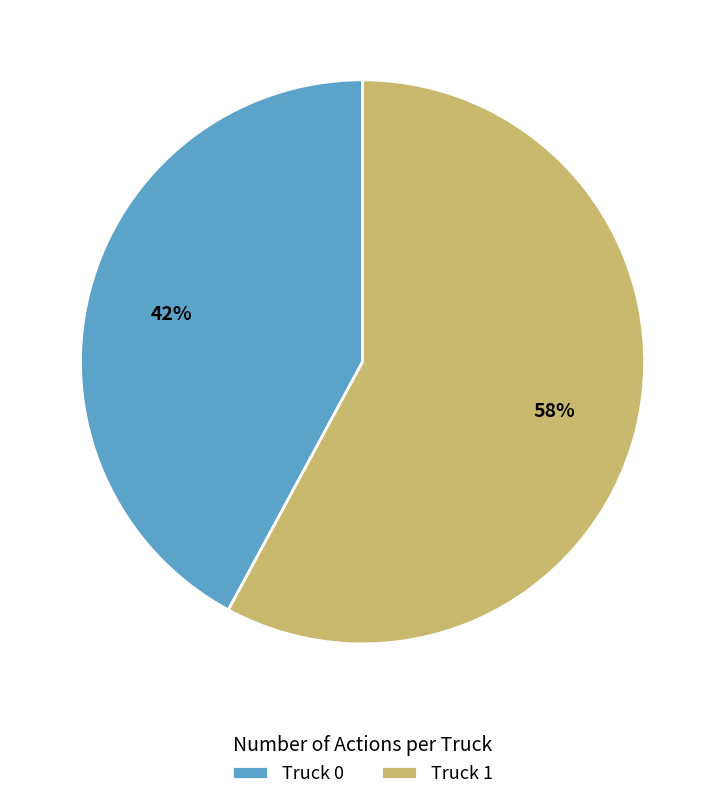

Between Truck 1 and Truck 0, which is larger?

Truck 1